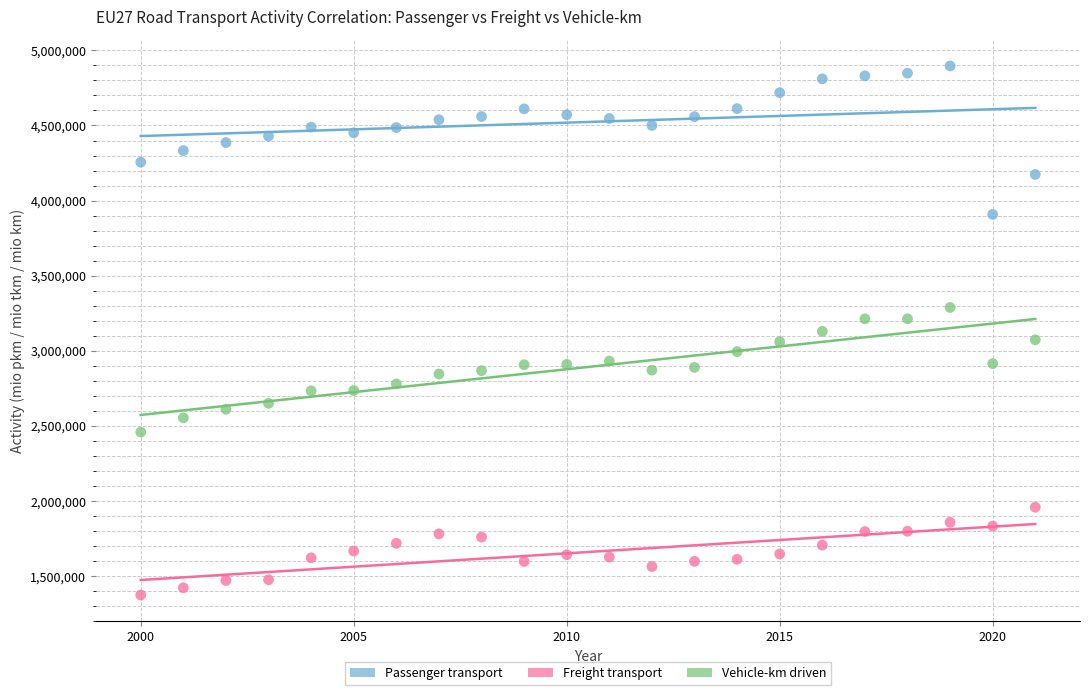

Across all data points, what is the range of X values (max minus min)?

21.0